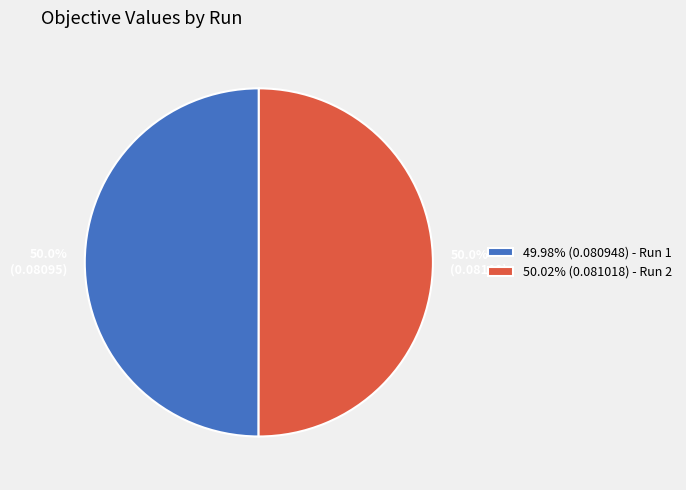

Combined, what portion of the pie is 49.98% (0.080948) - Run 1 and 50.02% (0.081018) - Run 2?

100.0%